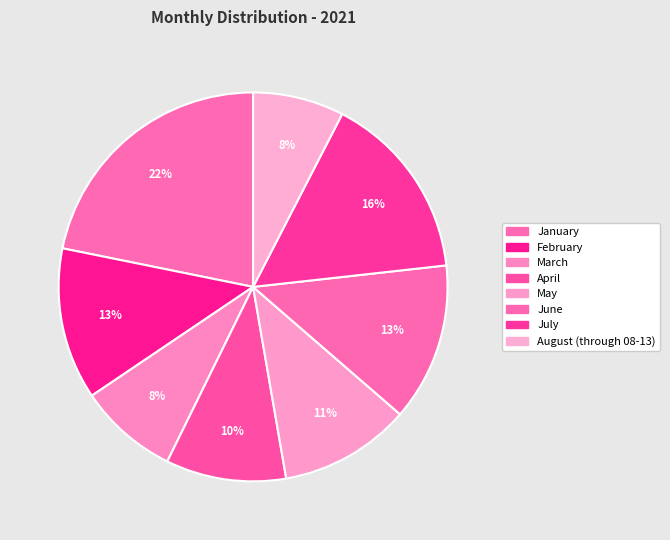

What portion of the pie excludes June?

86.9%